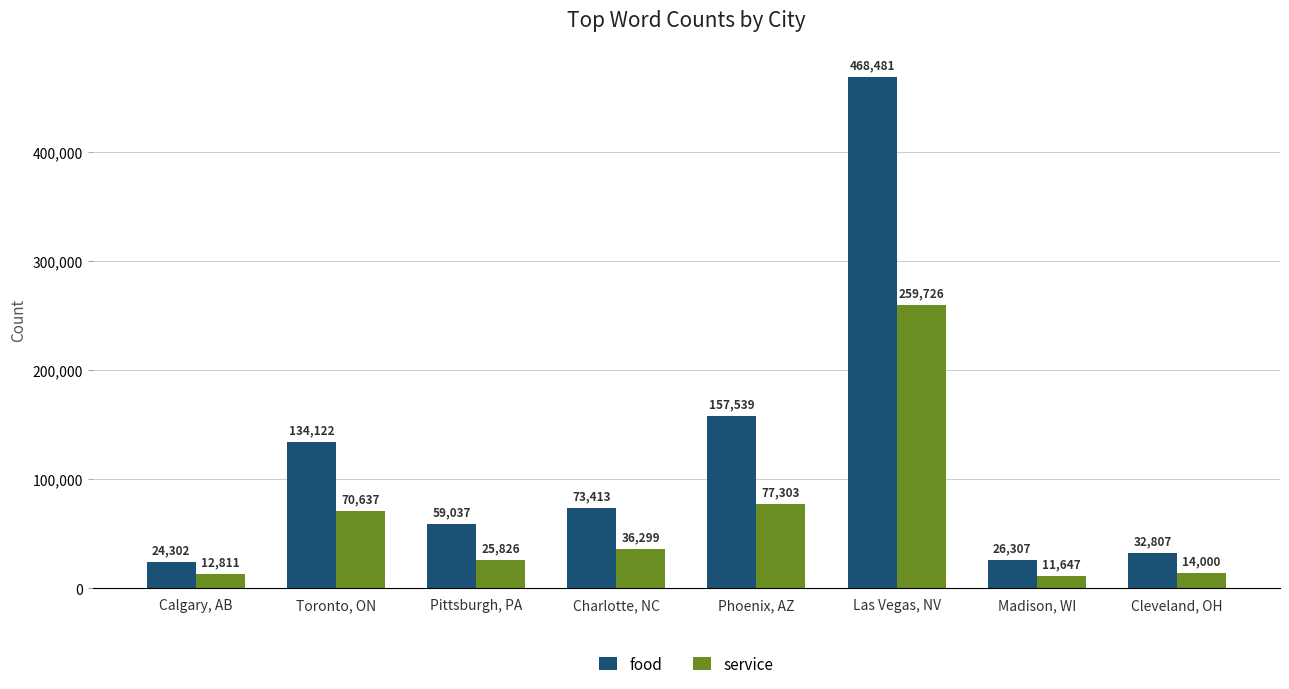

Is the value of service at Toronto, ON greater than the value of food at Las Vegas, NV?

No